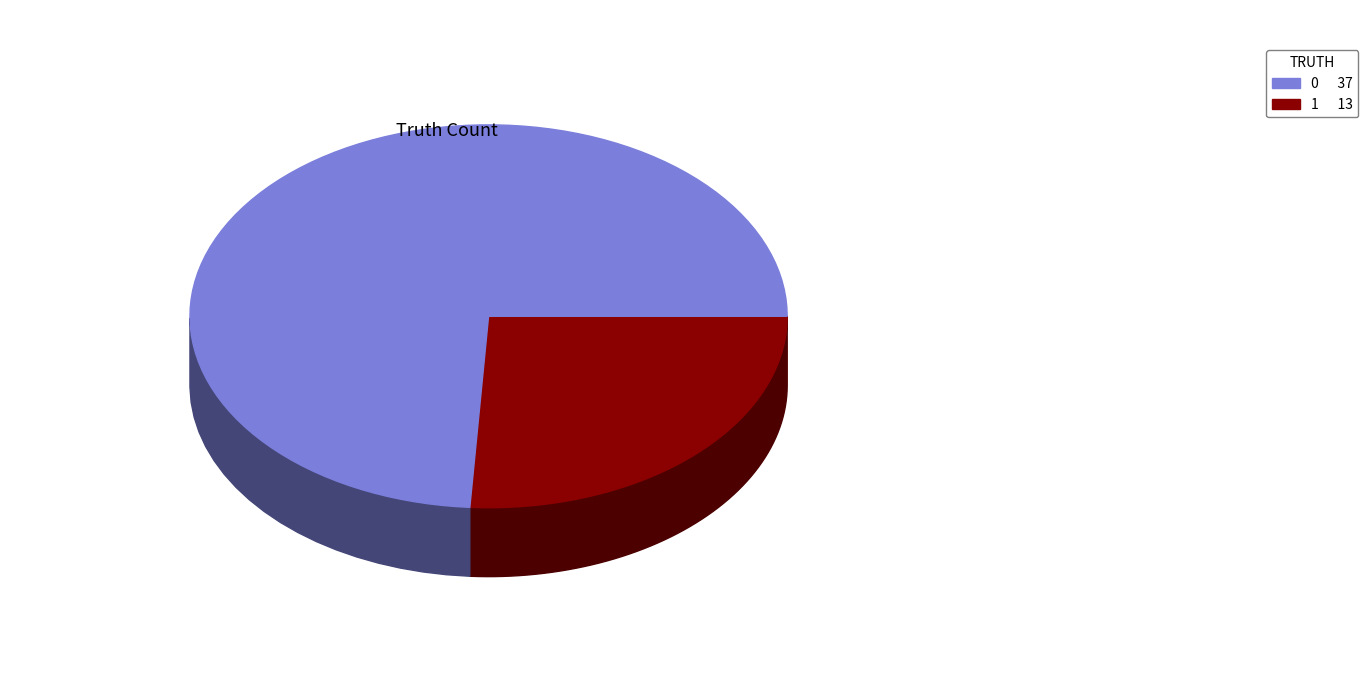

Is the sum of 1 and 0 greater than half?

Yes